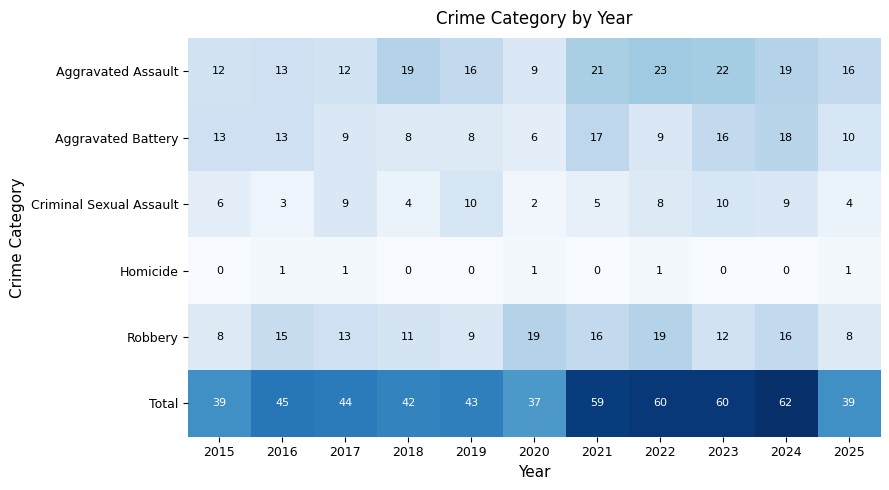

The Homicide series shows 2 at 2016. True or false?

False